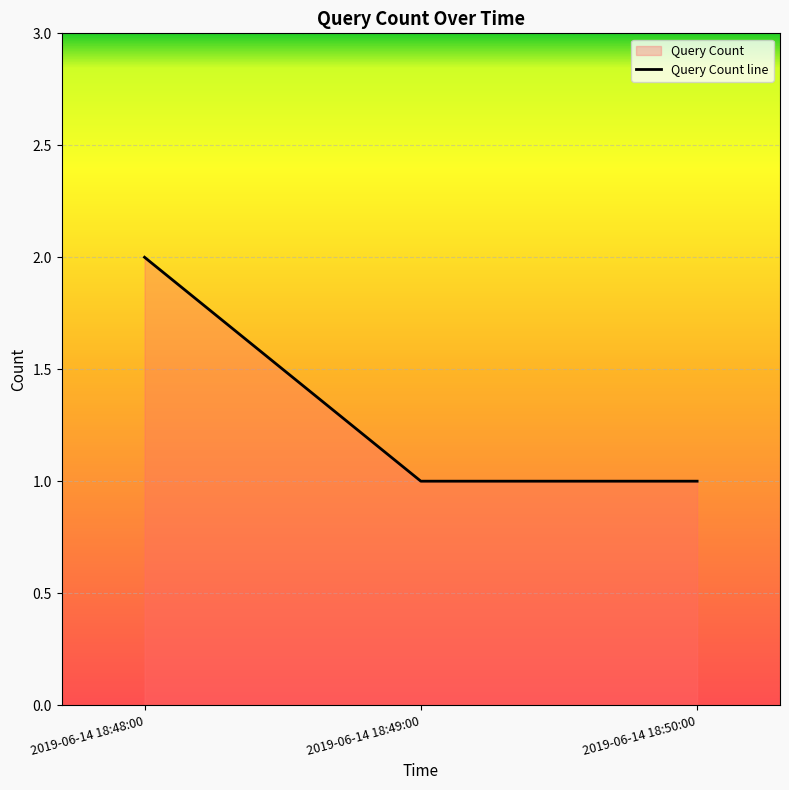

Between 2019-06-14 18:50:00 and 2019-06-14 18:49:00, which is larger?

2019-06-14 18:50:00